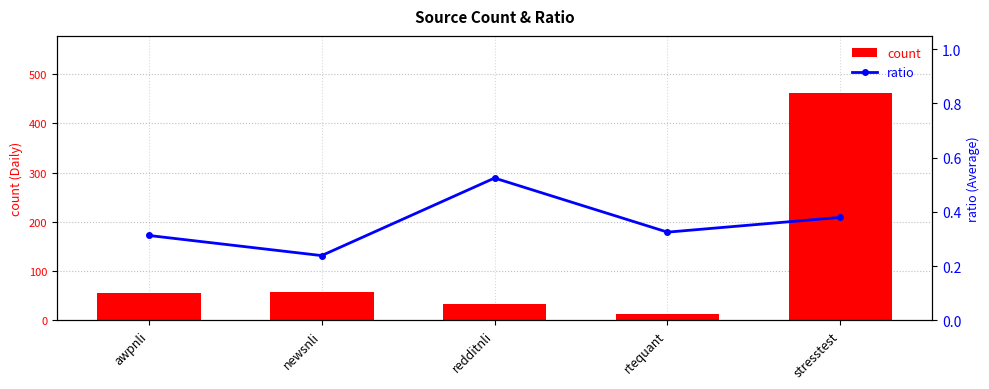

What is the highest value of the count series?

462